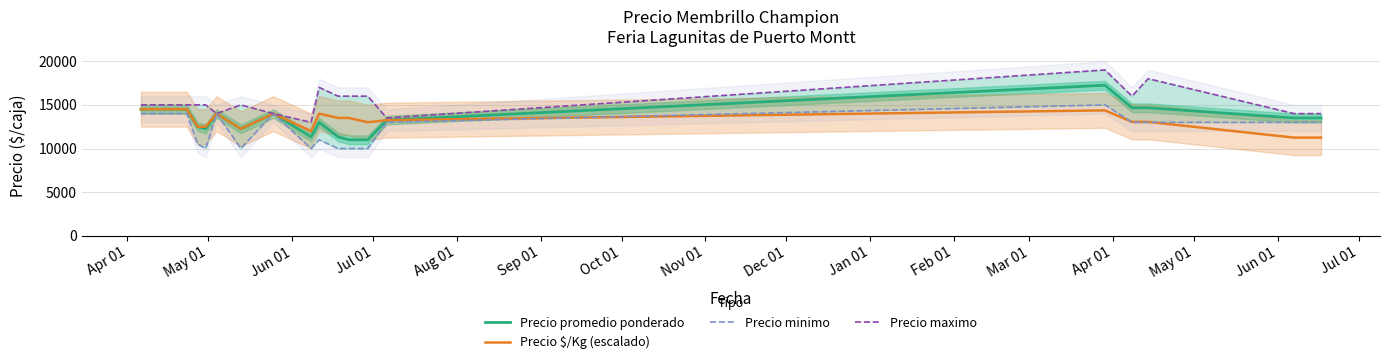

What is the maximum value for Precio $/Kg (escalado)?

14505